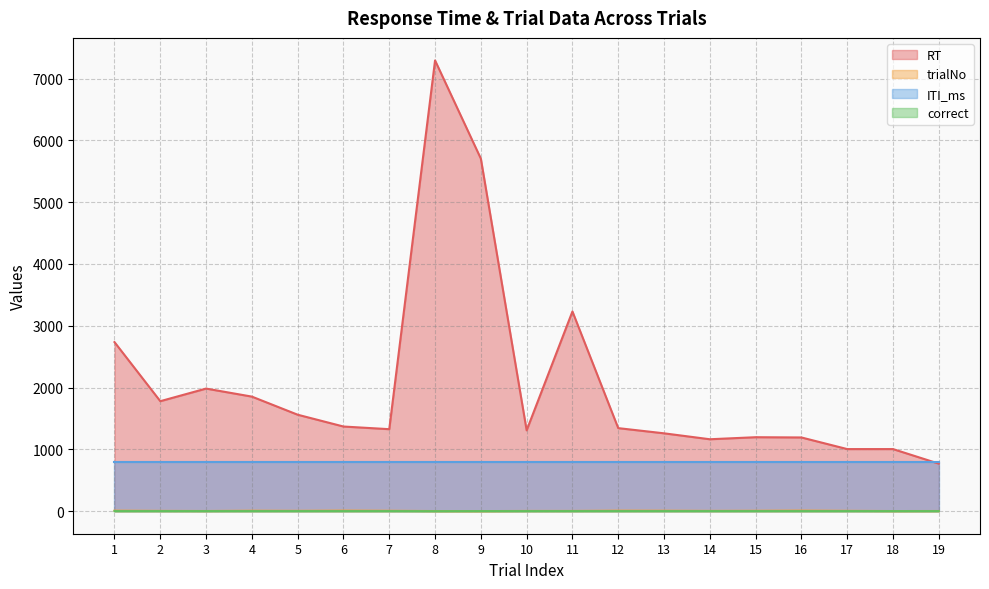

What is the value of the RT point at the 6th from the left?

1370